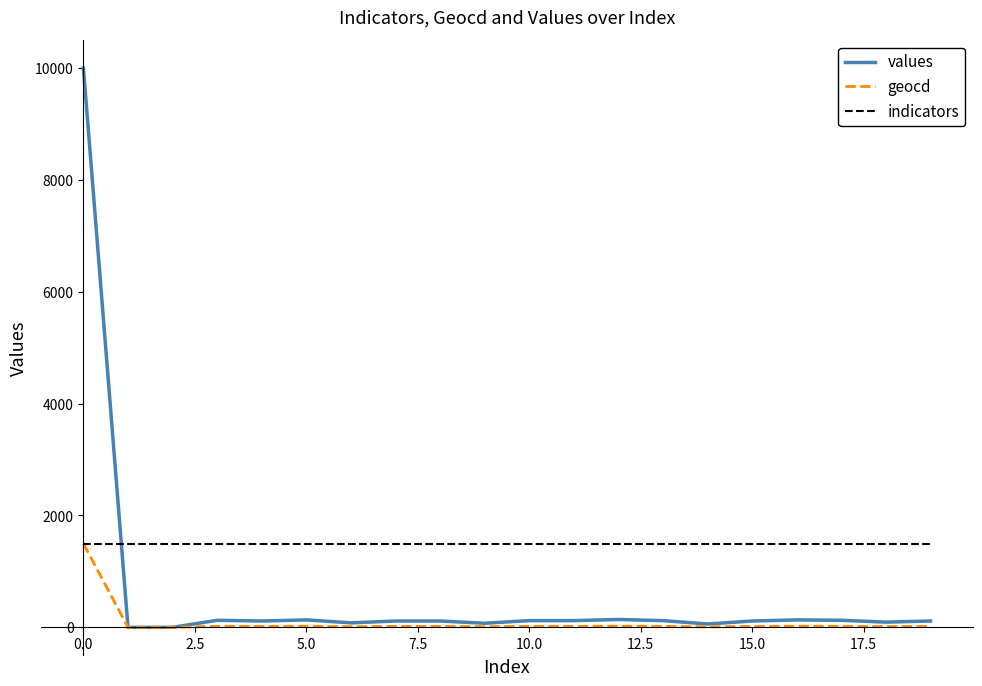

Which series has the largest total across all categories?

indicators